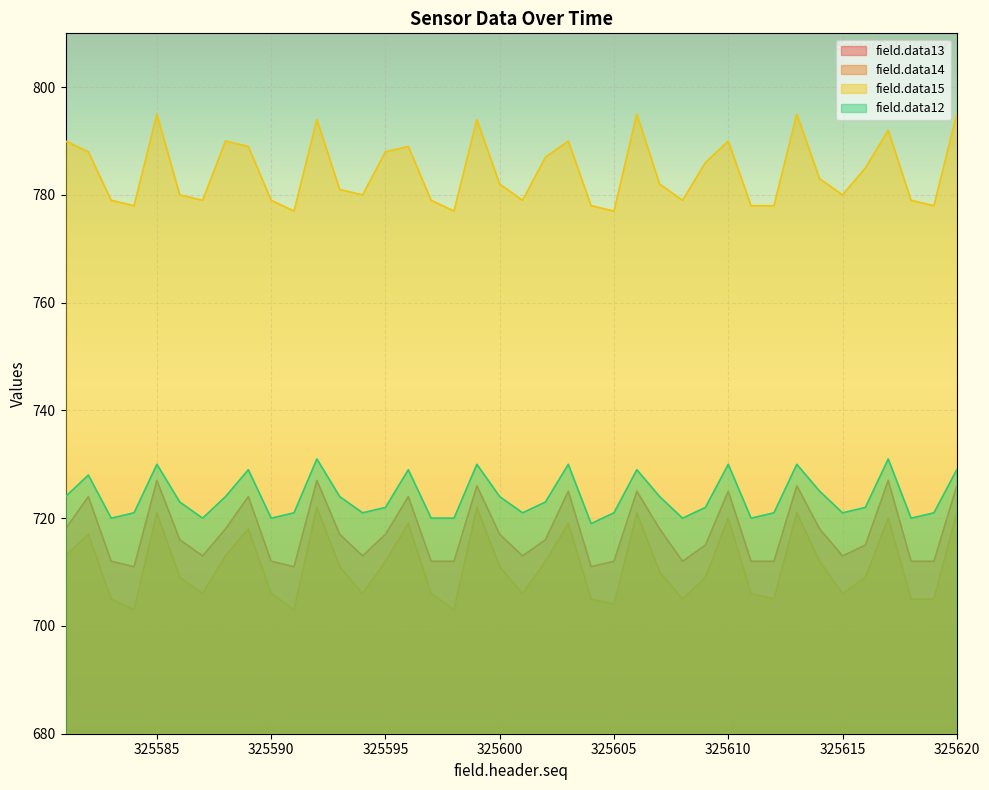

How many interior local valleys does the field.data12 series have?

10